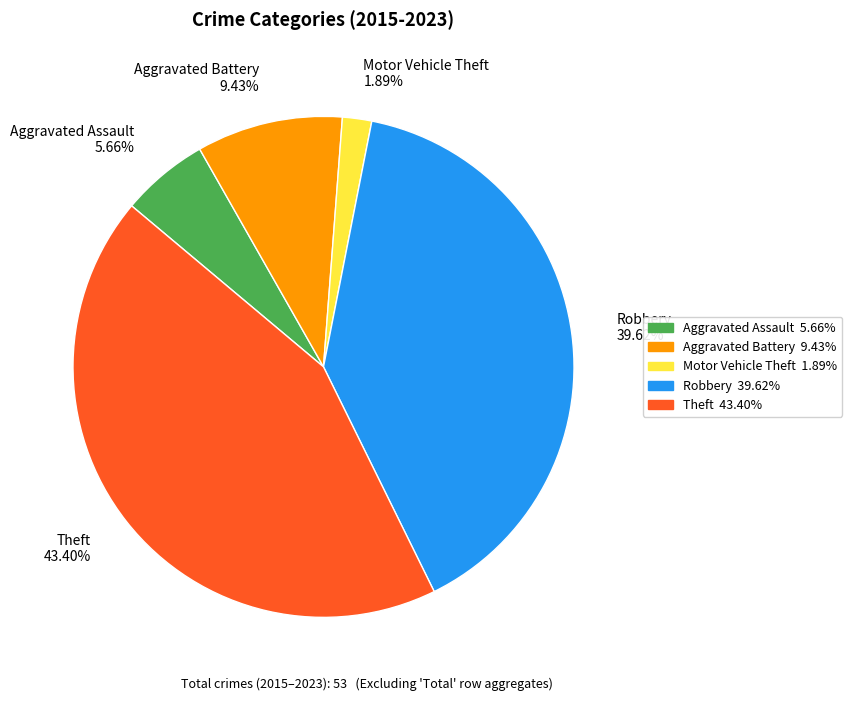

Is the sum of Motor Vehicle Theft and Theft greater than half?

No